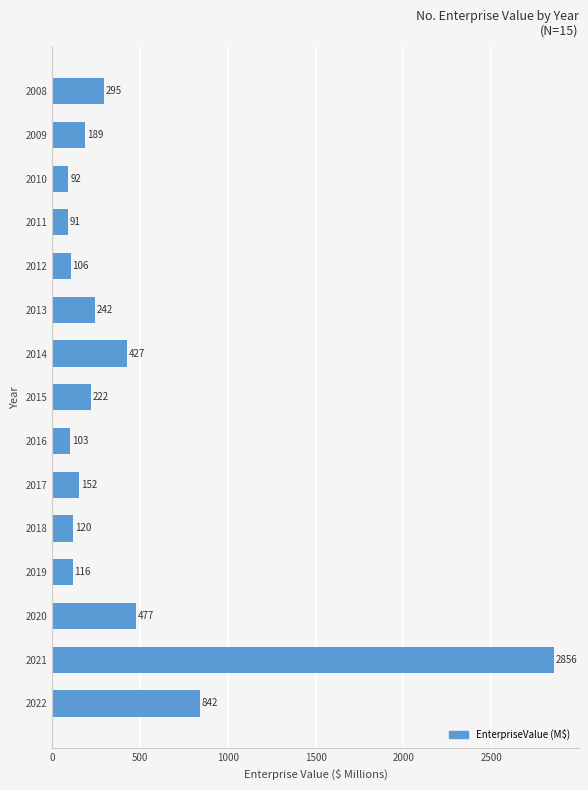

How many data points does each series have?

15